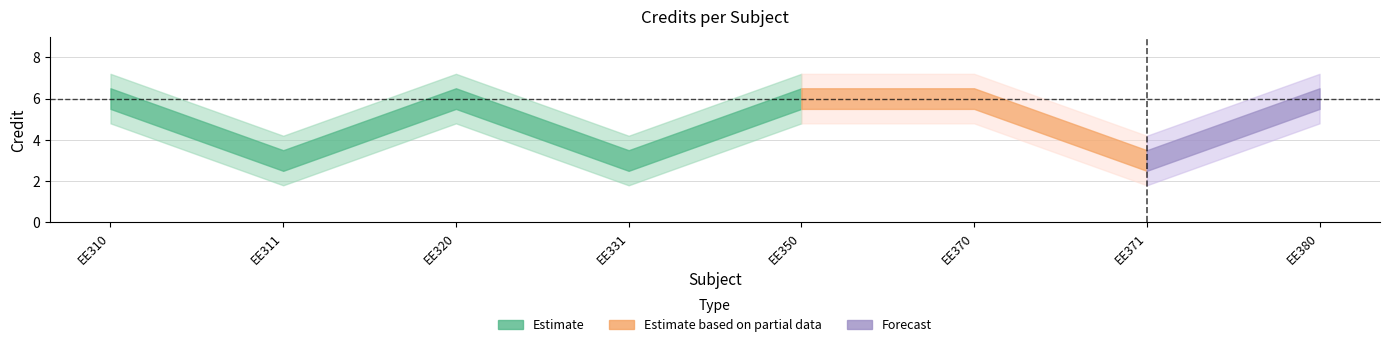

Rank the categories by value from lowest to highest.

EE311, EE331, EE371, EE310, EE320, EE350, EE370, EE380